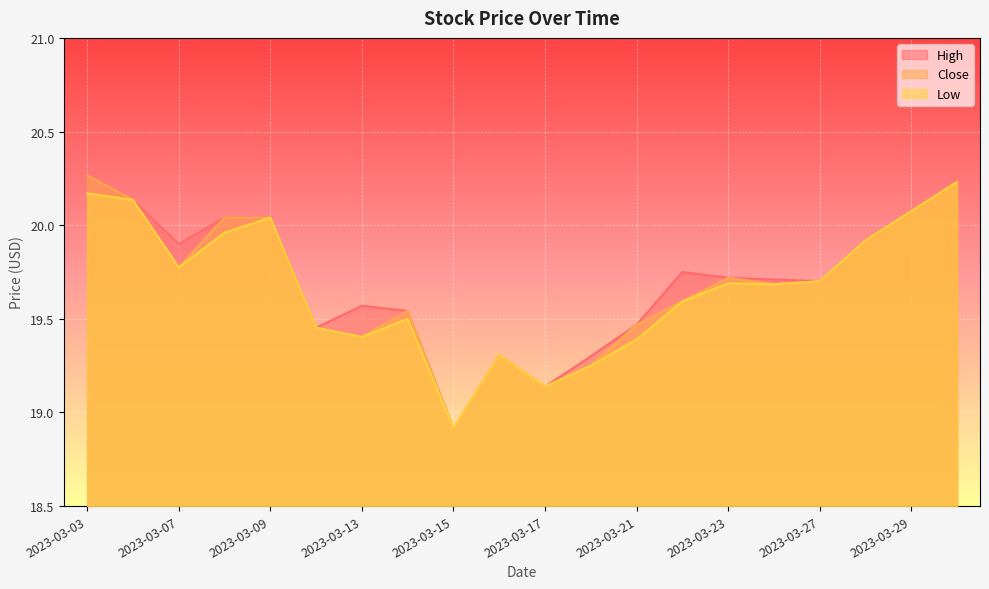

Reading left to right, transcribe all the data shown in this chart.

High: 20.3	20.1	19.9	20.0	20.0	19.5	19.6	19.5	18.9	19.3	19.1	19.3	19.5	19.8	19.7	19.7	19.7	19.9	20.1	20.2
Close: 20.3	20.1	19.8	20.0	20.0	19.5	19.4	19.5	18.9	19.3	19.1	19.2	19.5	19.6	19.7	19.7	19.7	19.9	20.1	20.2
Low: 20.2	20.1	19.8	20.0	20.0	19.5	19.4	19.5	18.9	19.3	19.1	19.2	19.4	19.6	19.7	19.7	19.7	19.9	20.1	20.2